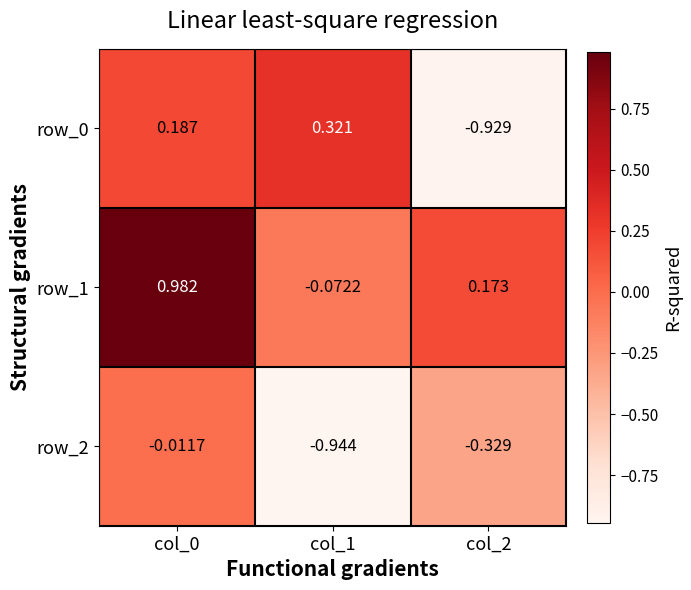

List the series in order of their peak value, highest first.

row_1, row_0, row_2